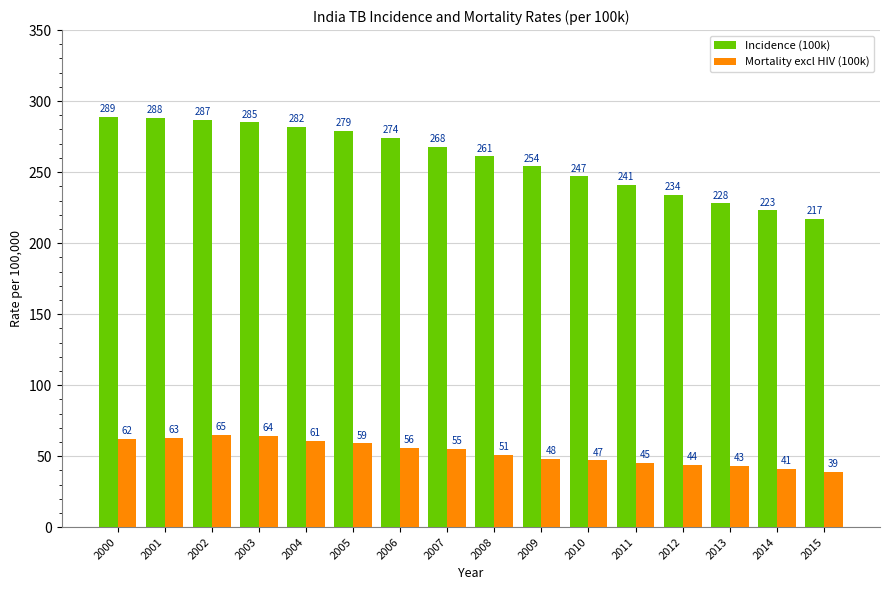

Reading right to left, extract all data points from this chart.

Incidence (100k): 2015=217	2014=223	2013=228	2012=234	2011=241	2010=247	2009=254	2008=261	2007=268	2006=274	2005=279	2004=282	2003=285	2002=287	2001=288	2000=289
Mortality excl HIV (100k): 2015=39	2014=41	2013=43	2012=44	2011=45	2010=47	2009=48	2008=51	2007=55	2006=56	2005=59	2004=61	2003=64	2002=65	2001=63	2000=62